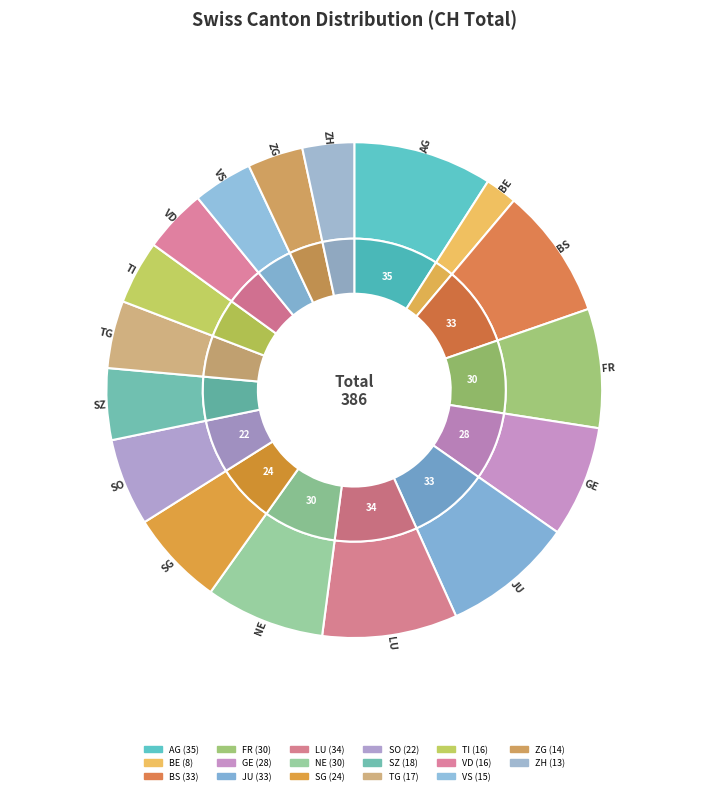

Is there any slice that represents more than half of the pie?

No